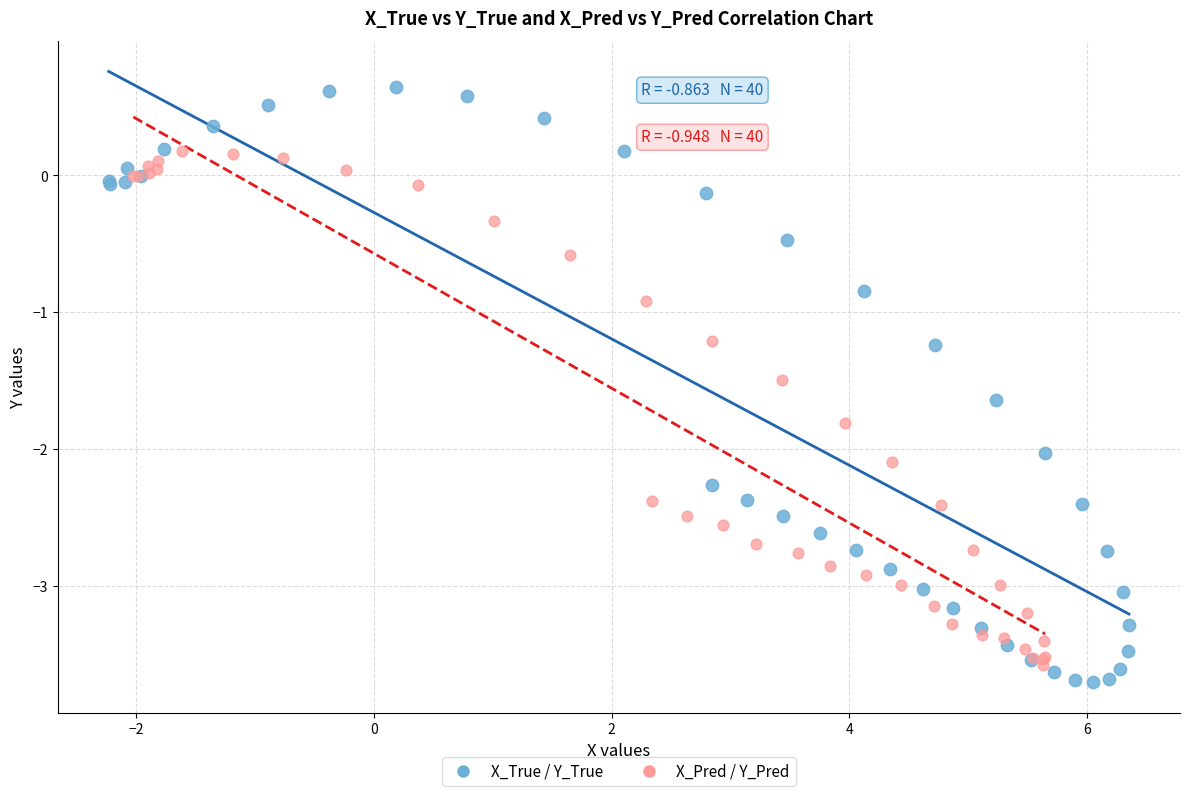

What are all the series names shown in the legend?

X_True / Y_True, X_Pred / Y_Pred